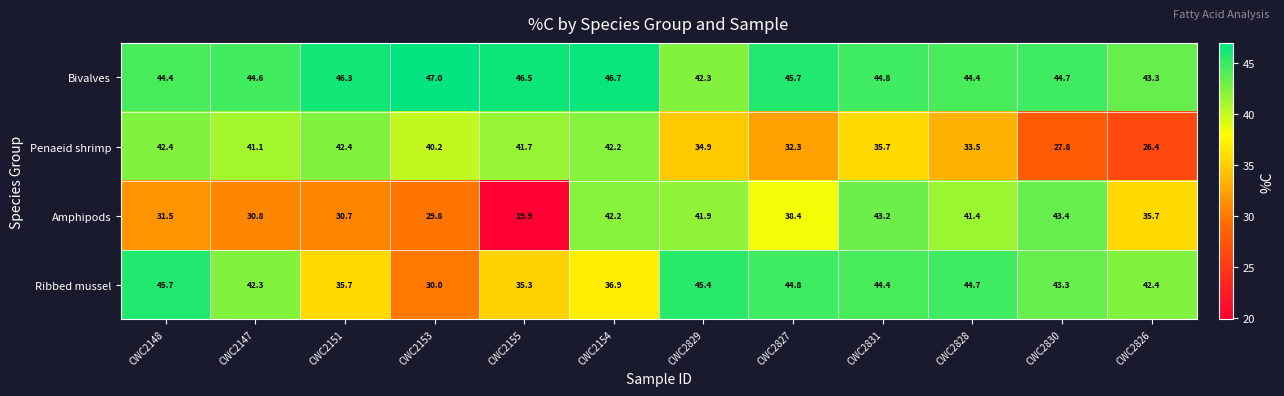

At how many categories does at least one series exceed 38?

12